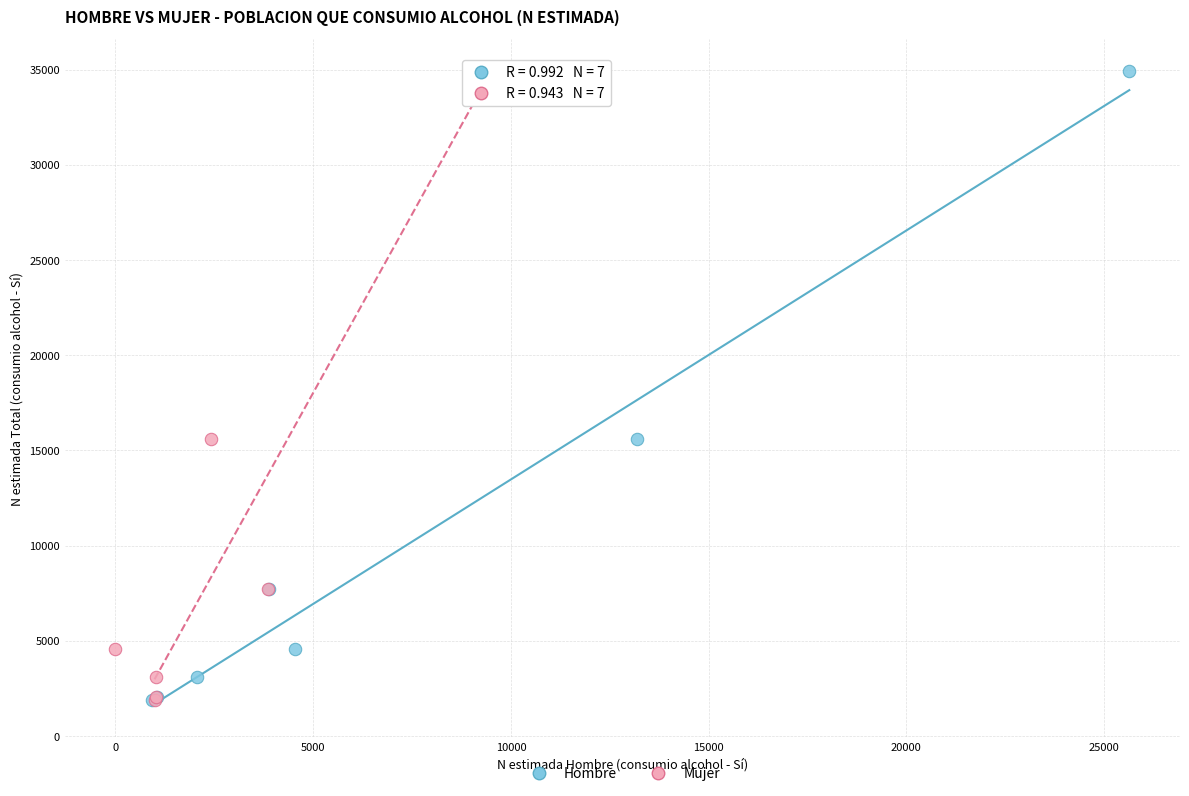

What are all the series names shown in the legend?

Hombre, Mujer